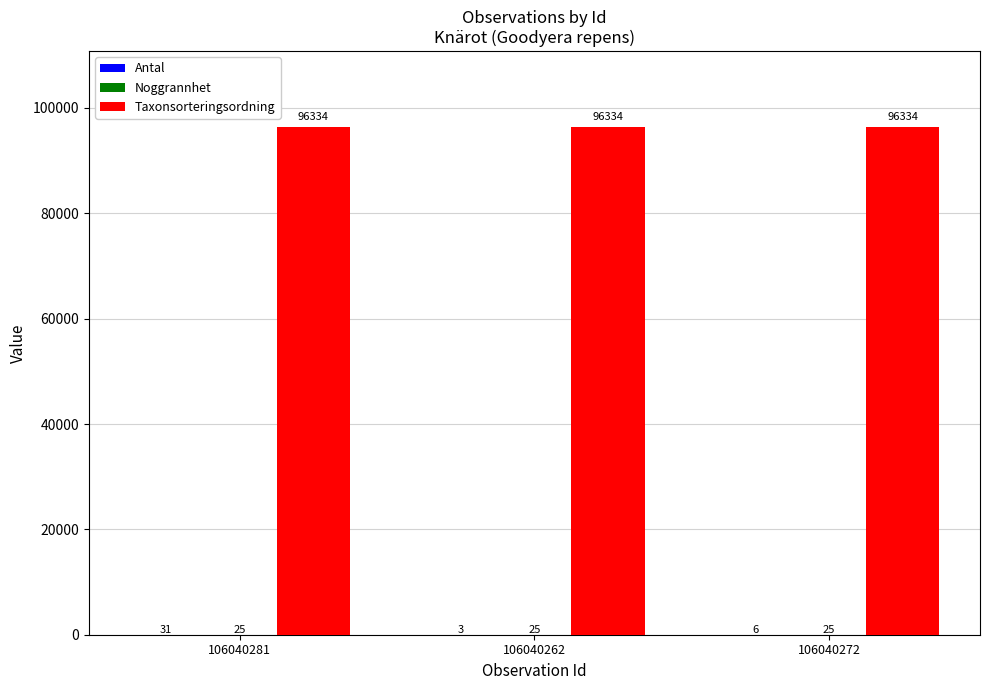

Which series has the largest total across all categories?

Taxonsorteringsordning